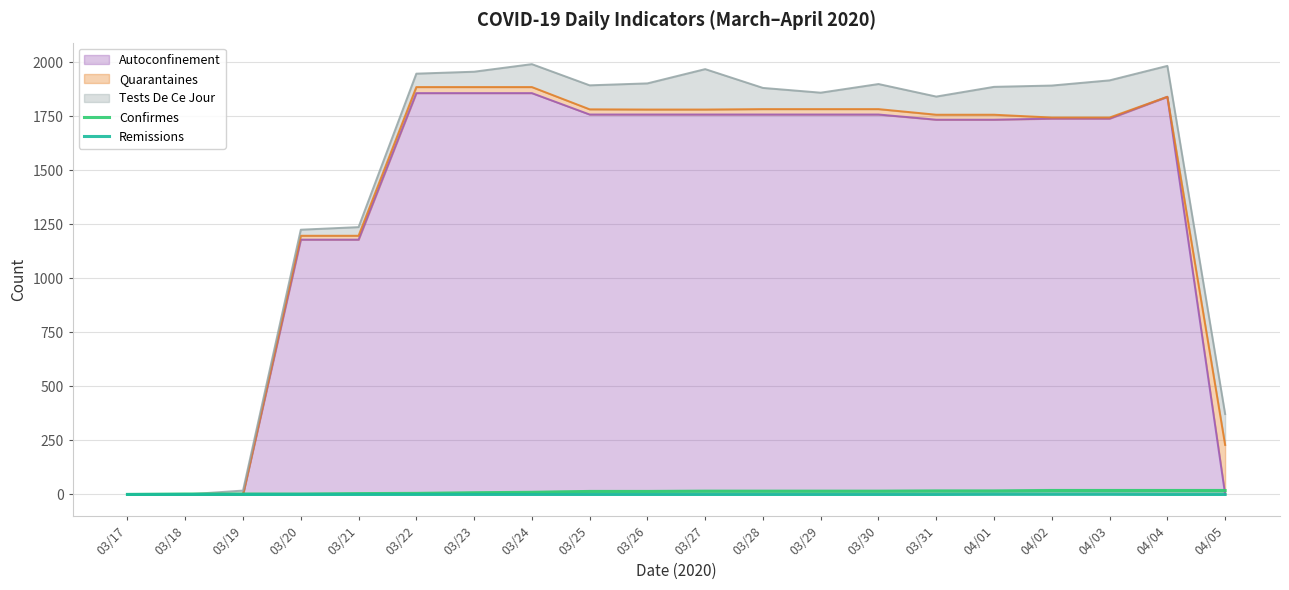

What is the average value of the Confirmes series?

11